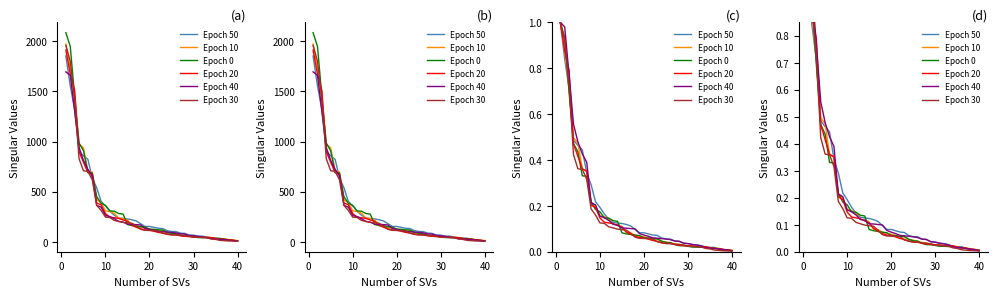

After their last crossing, which series has the higher values: Epoch 50 or Epoch 30?

Epoch 50